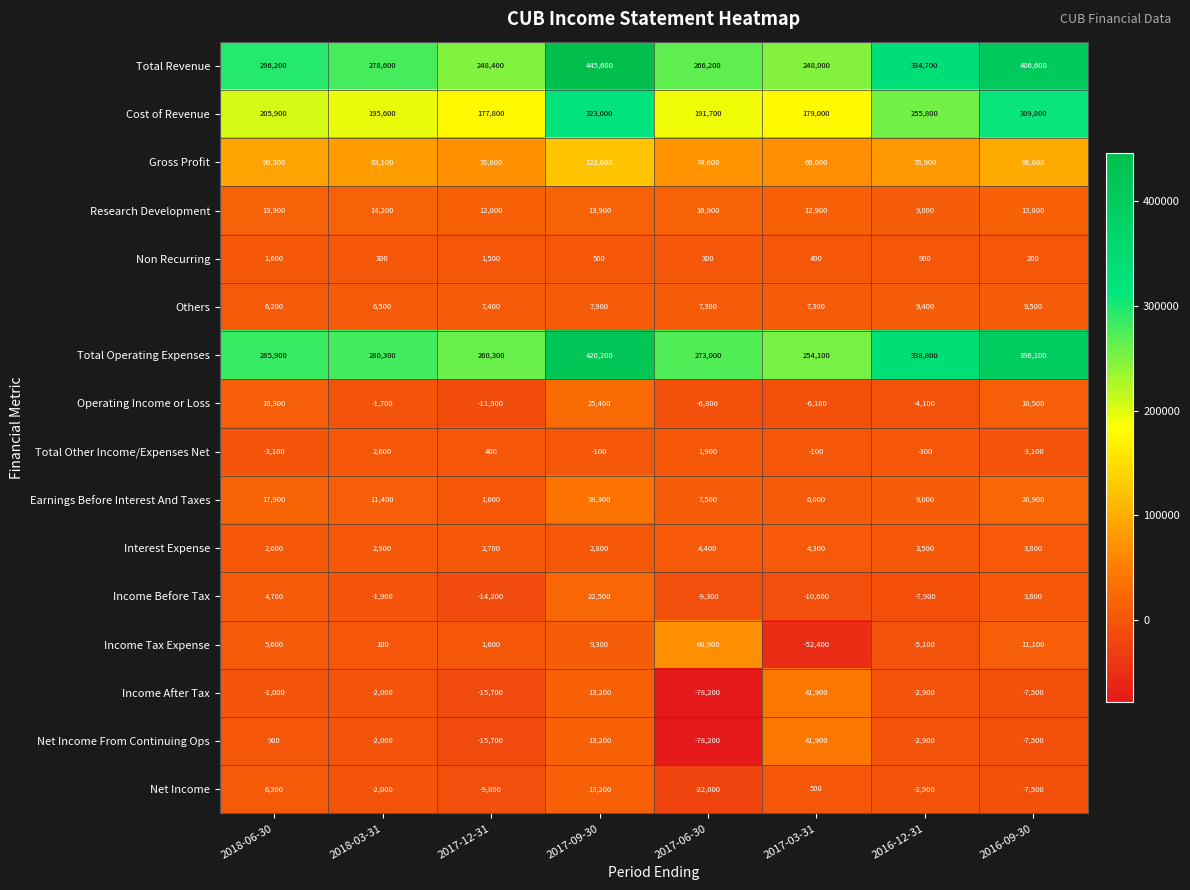

Where is Research Development nearest to the value 12950?

2017-03-31